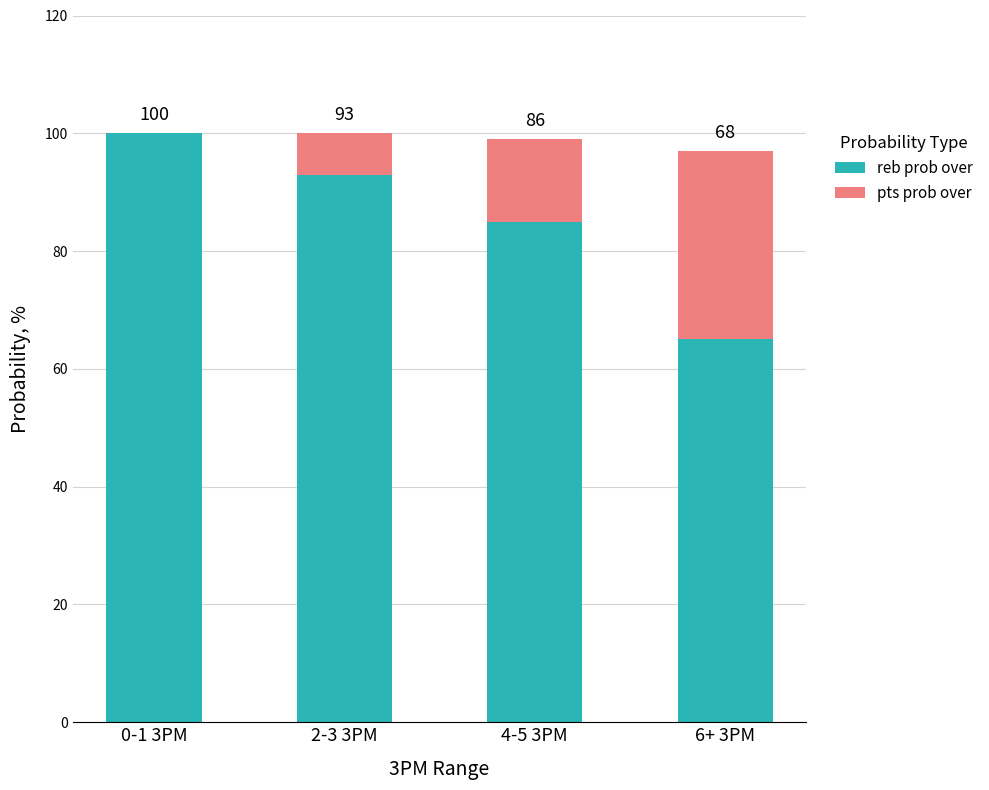

What is the sum of the reb prob over values at 2-3 3PM and 6+ 3PM?

158